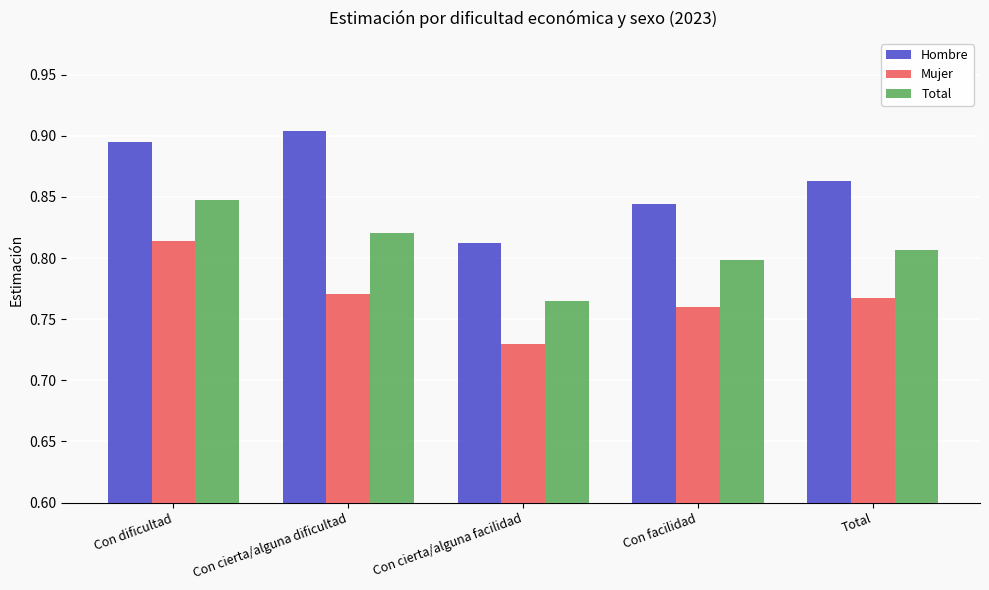

What position from the left is Total?

5